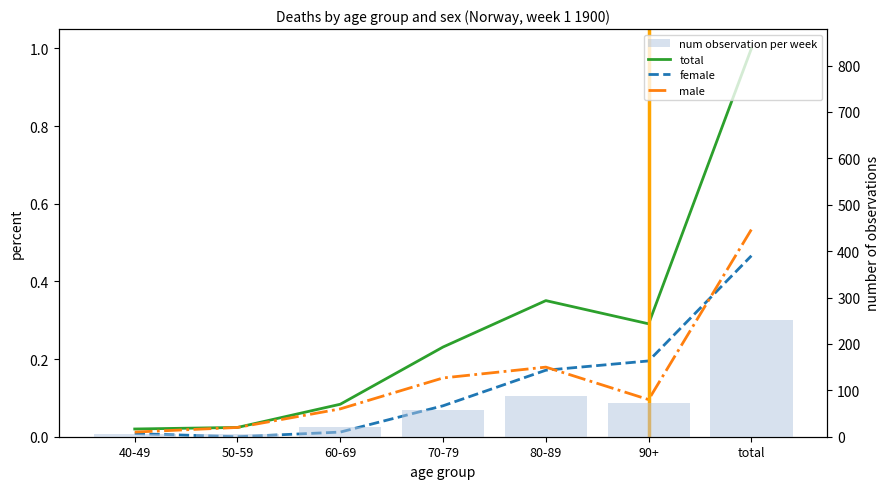

Are the bars grouped side by side (vs. stacked)?

Yes